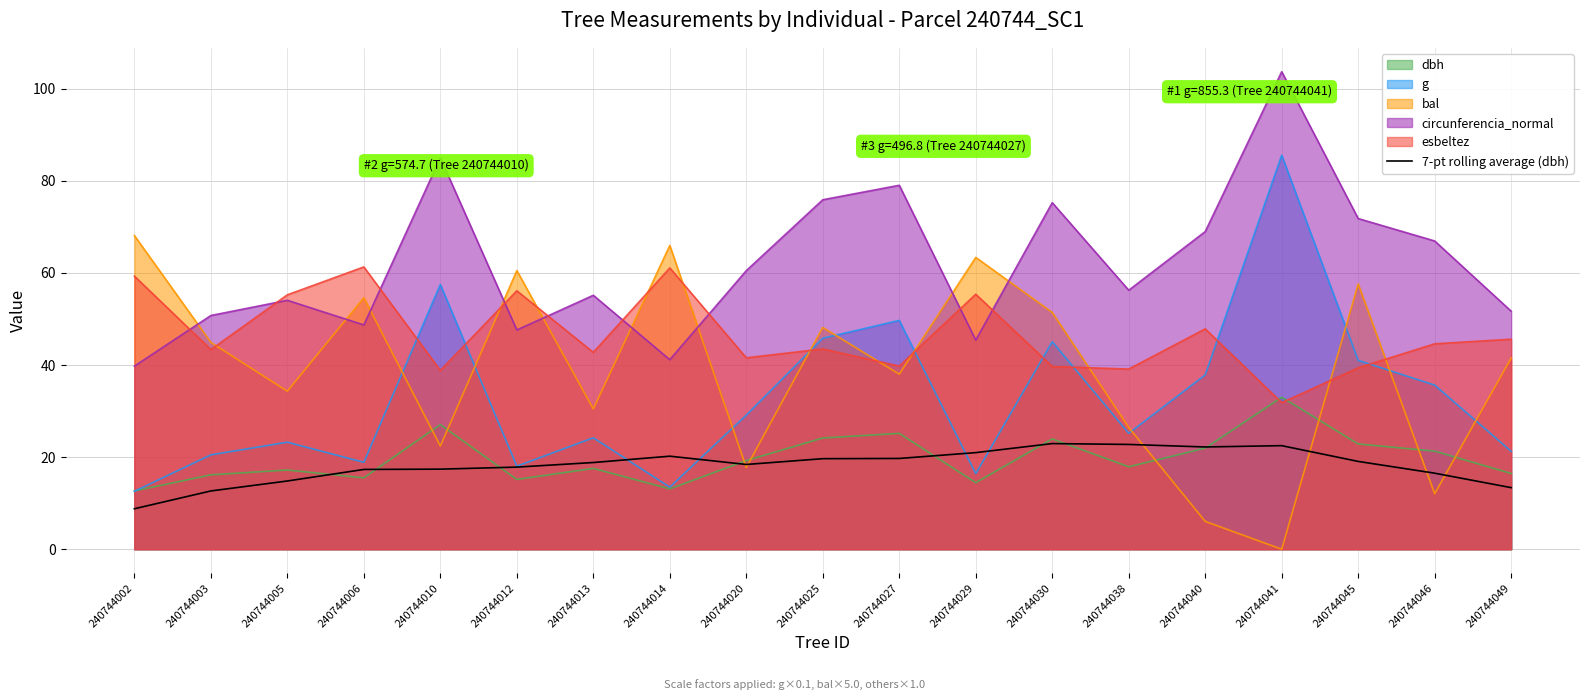

How many data points are less than 18?

8